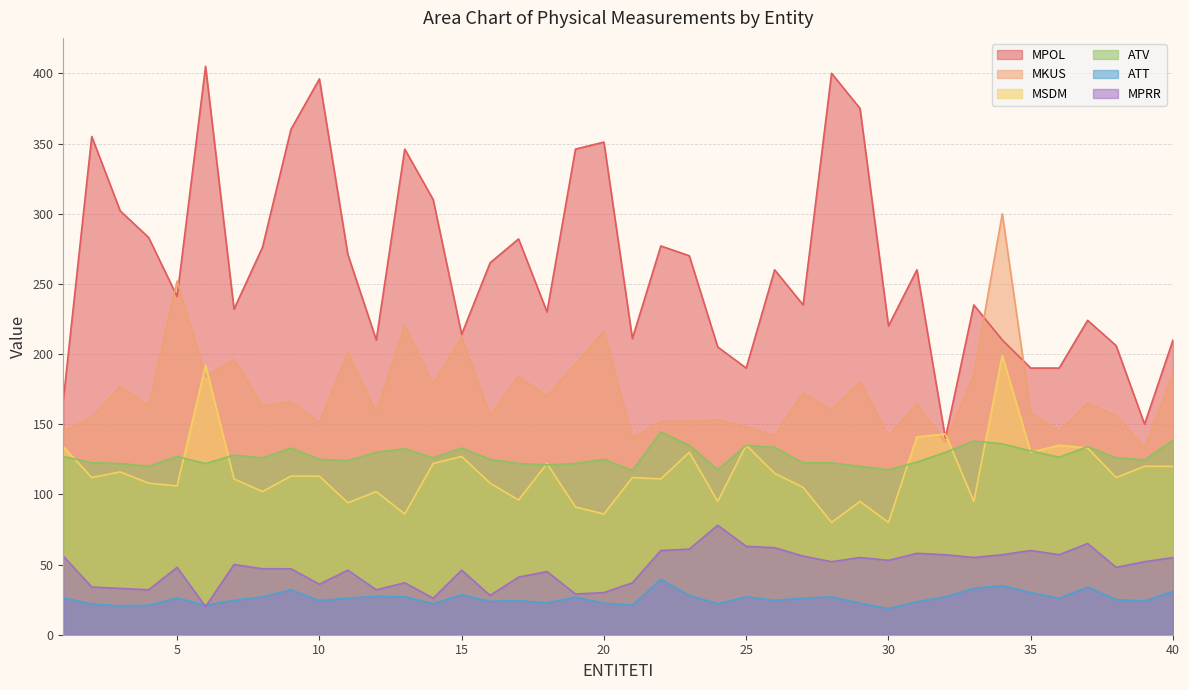

List the series in order of their peak value, highest first.

MPOL, MKUS, MSDM, ATV, MPRR, ATT